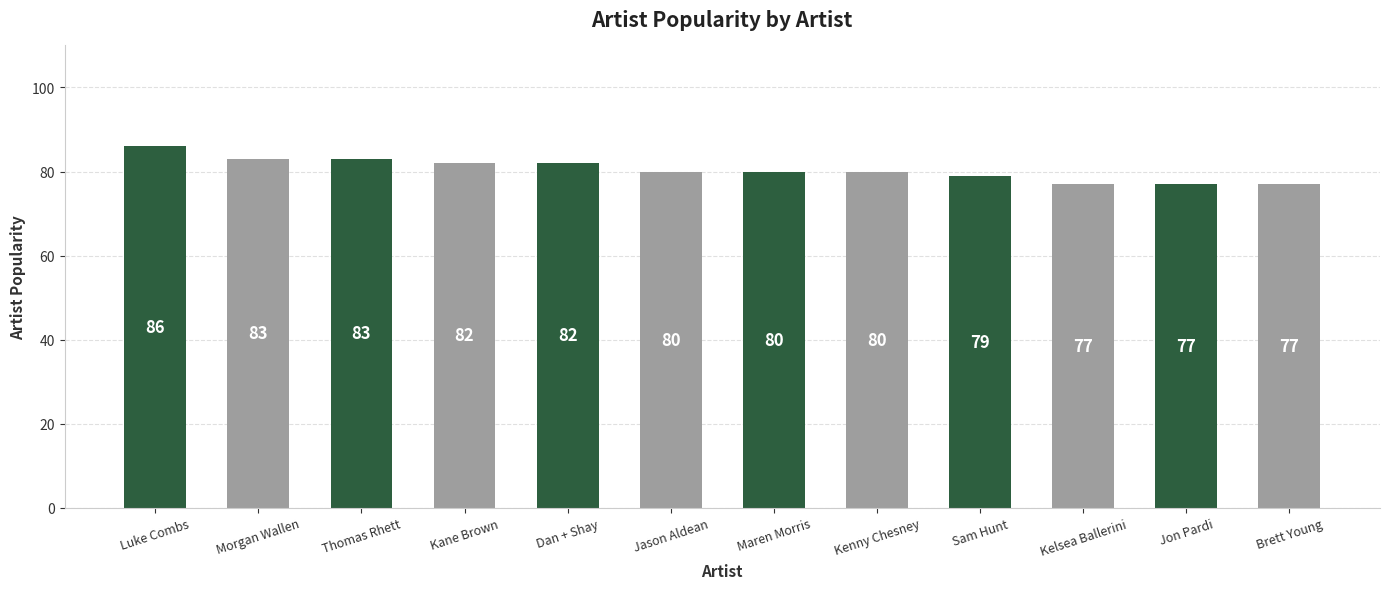

Are the bars grouped side by side (vs. stacked)?

No